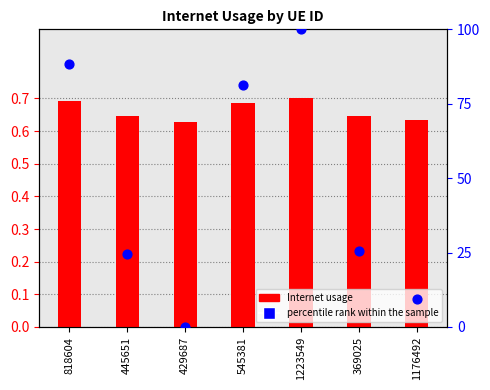

At which category is the sum across all series the highest?

1223549